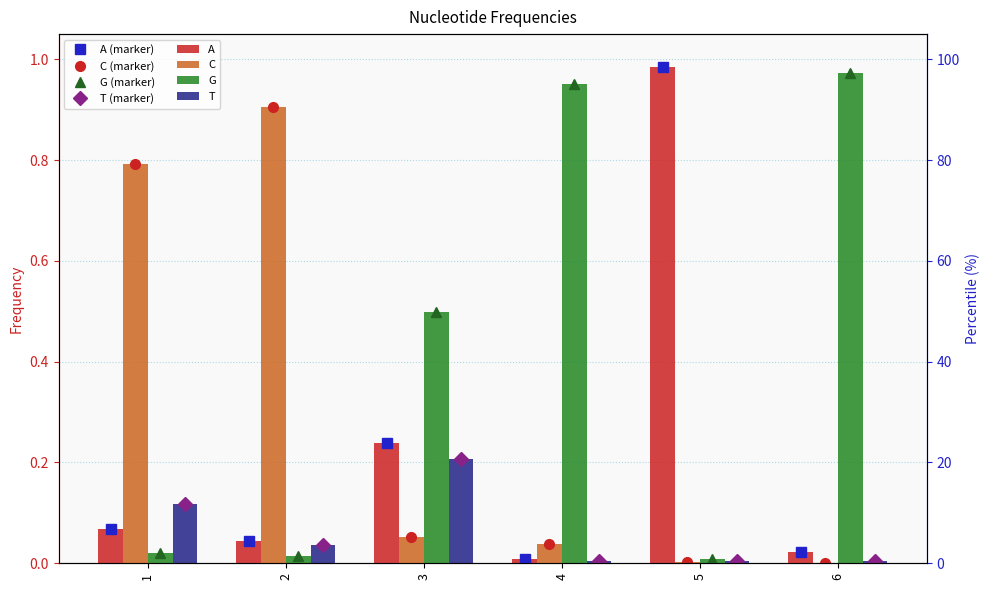

How many bars are there in total?

24